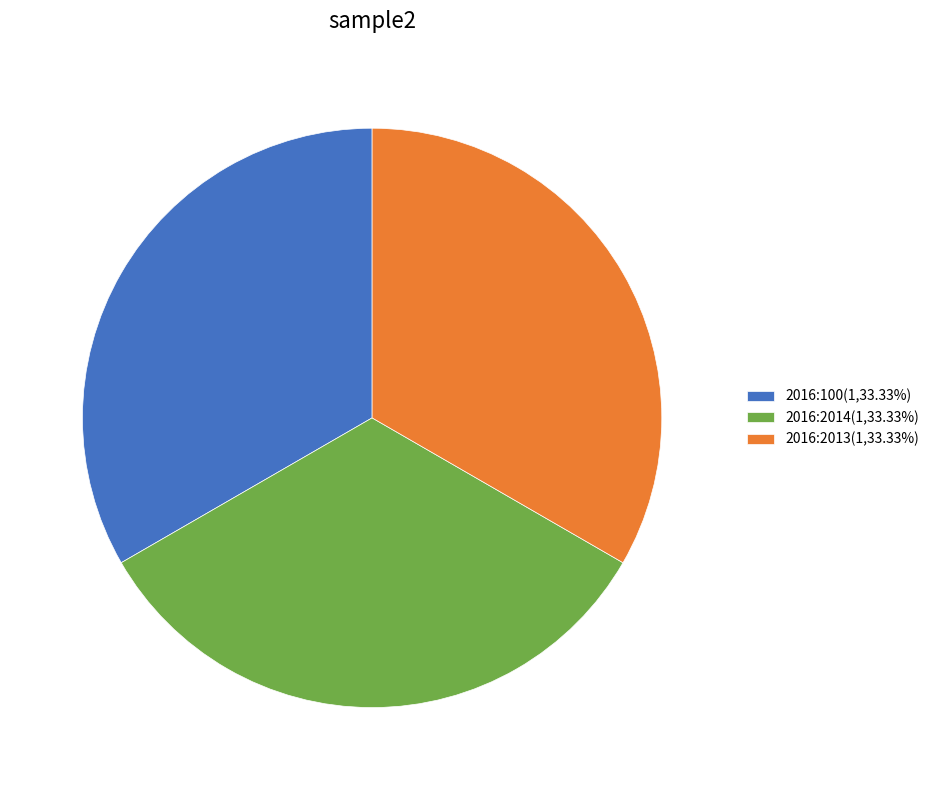

Count the number of slices in the pie.

3